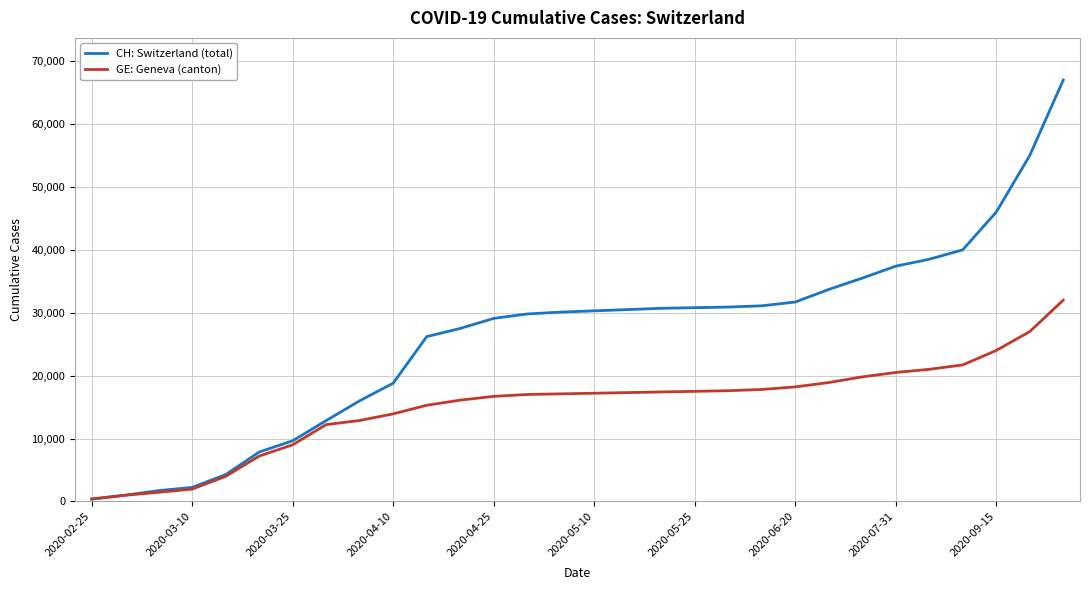

Which series has the largest total across all categories?

CH: Switzerland (total)